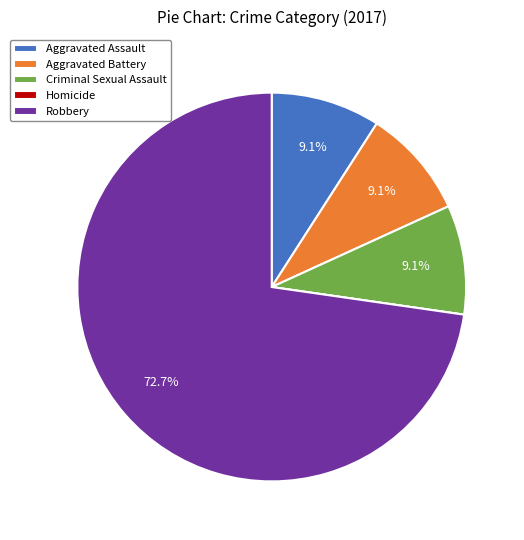

What percentage is the Robbery slice, to the nearest percent?

73%